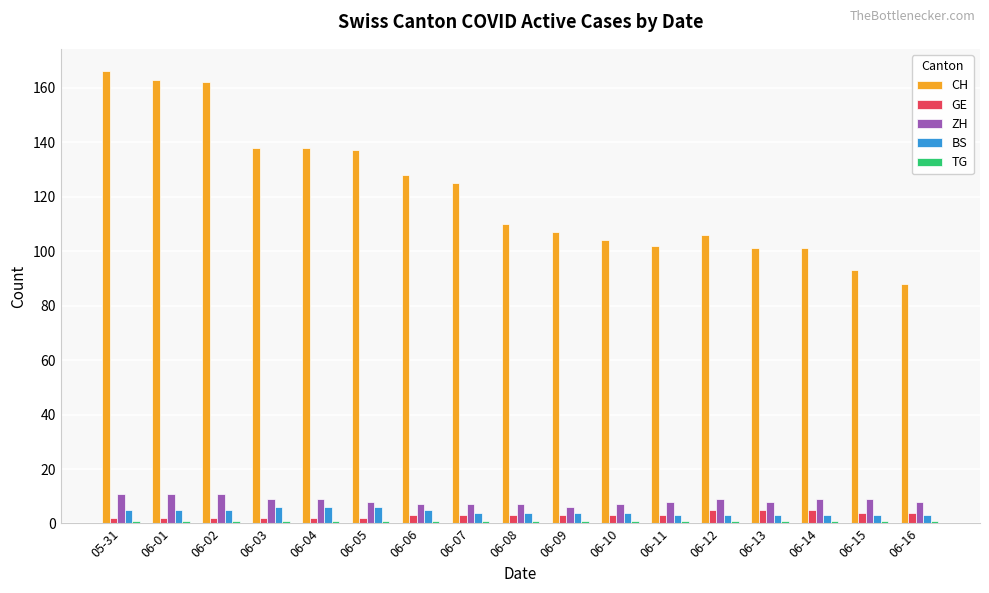

Is the value of GE at 06-04 greater than the value of ZH at 06-16?

No